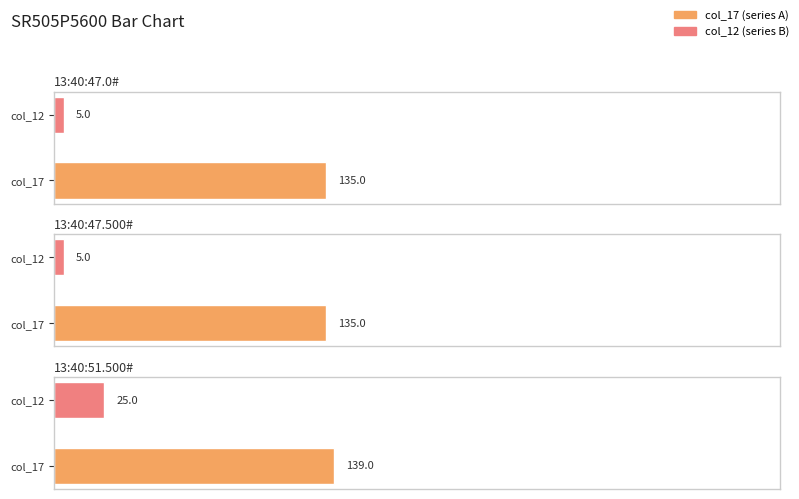

At which label does col_17 reach its minimum?

13:40:47.0#